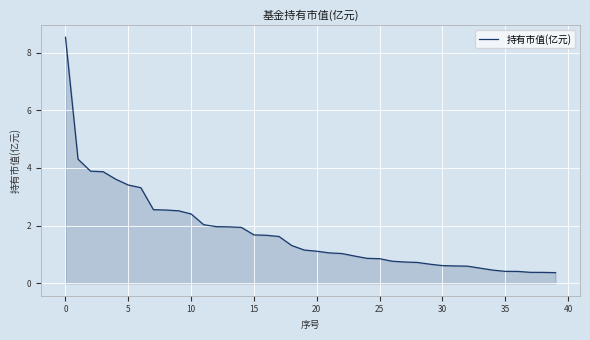

What is the difference between the maximum and minimum values?

8.2